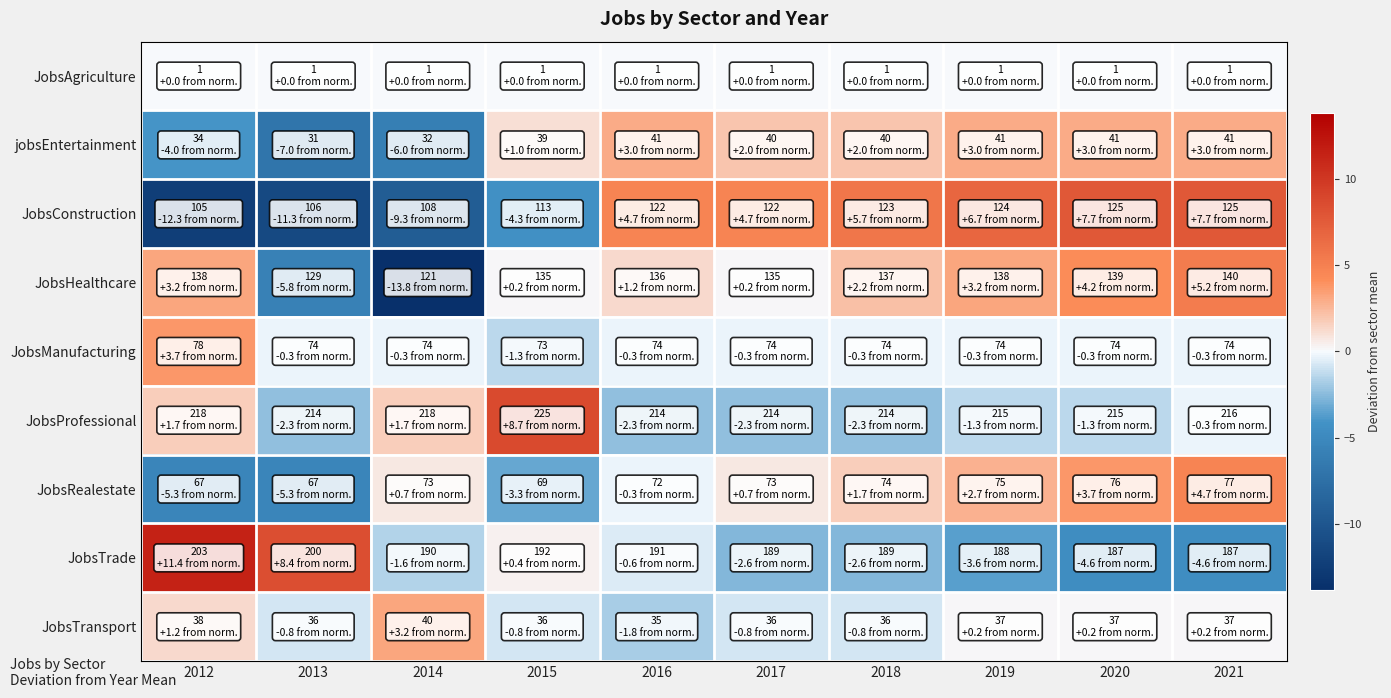

Between 2012 and 2020, which is larger?

2012